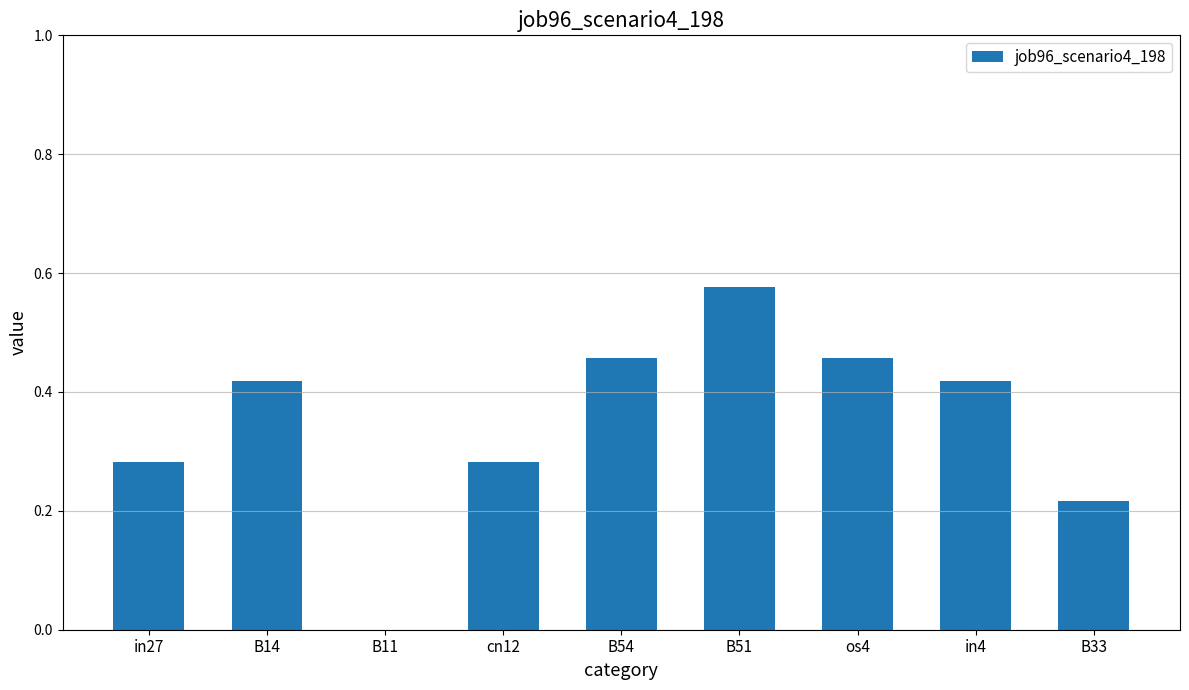

The value at B54 is 0.7. True or false?

False